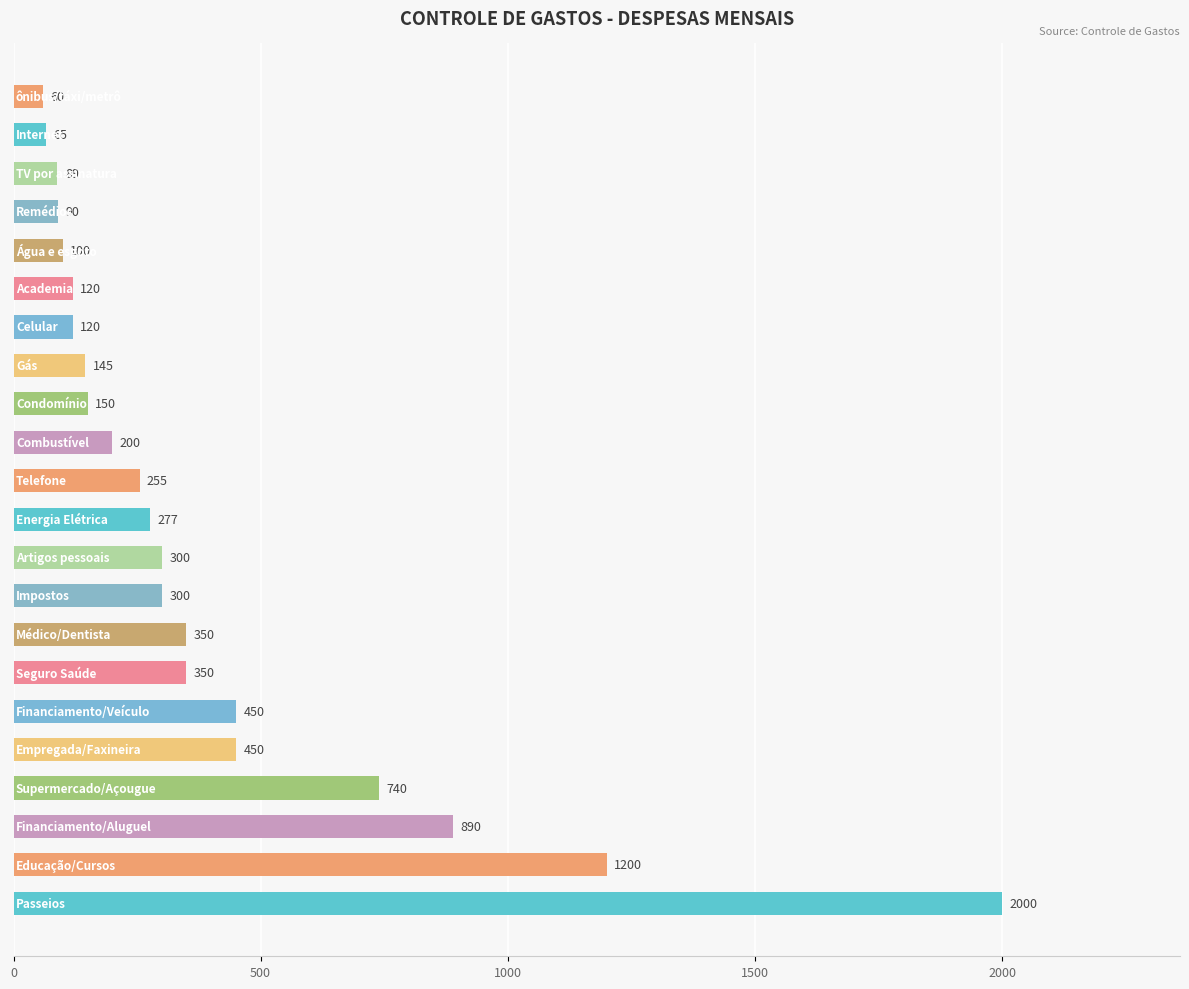

How many data points does each series have?

22